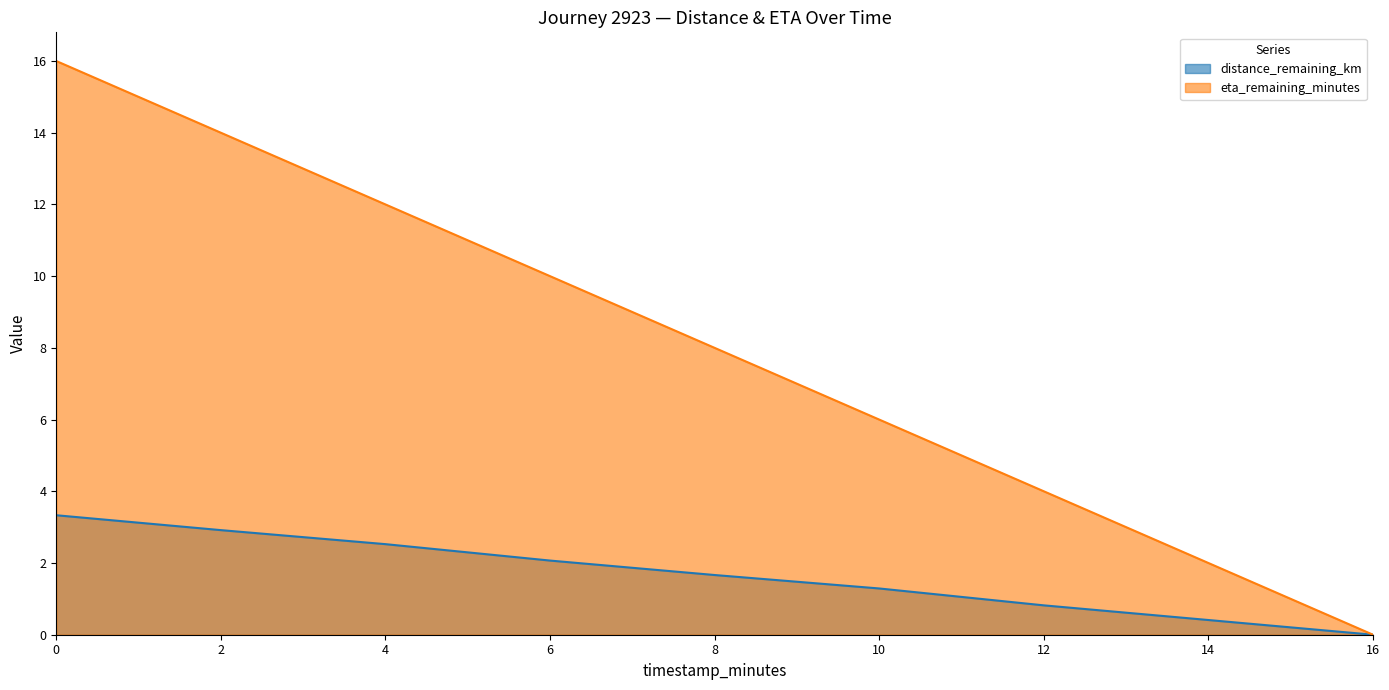

Reading left to right, extract all data points from this chart.

distance_remaining_km: 0=3.3	2=2.9	4=2.5	6=2.1	8=1.7	10=1.3	12=0.8	14=0.4	16=0.0
eta_remaining_minutes: 0=16.0	2=14.0	4=12.0	6=10.0	8=8.0	10=6.0	12=4.0	14=2.0	16=0.0